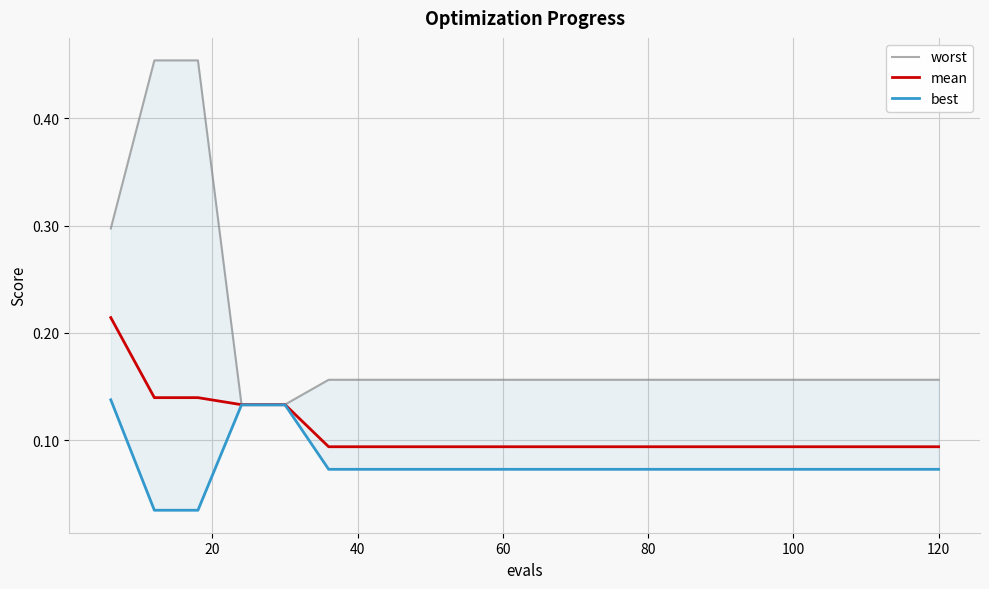

True or false: best has a value of 0.1 at 100.

False